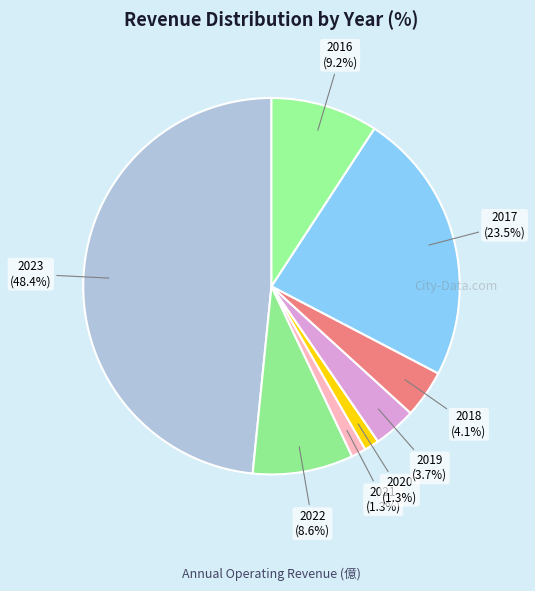

What percentage is NOT represented by 2023?

51.6%